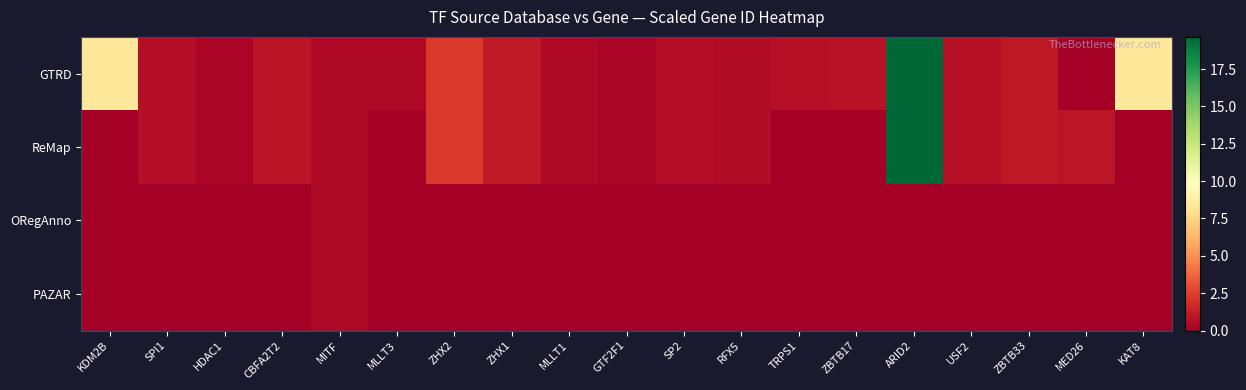

Reading right to left, transcribe all the data shown in this chart.

GTRD: KAT8=8.4	MED26=0.0	ZBTB33=1.0	USF2=0.7	ARID2=19.7	ZBTB17=0.8	TRPS1=0.7	RFX5=0.6	SP2=0.7	GTF2F1=0.3	MLLT1=0.4	ZHX1=1.1	ZHX2=2.3	MLLT3=0.4	MITF=0.4	CBFA2T2=0.9	HDAC1=0.3	SPI1=0.7	KDM2B=8.5
ReMap: KAT8=0.0	MED26=0.9	ZBTB33=1.0	USF2=0.7	ARID2=19.7	ZBTB17=0.0	TRPS1=0.0	RFX5=0.6	SP2=0.7	GTF2F1=0.3	MLLT1=0.4	ZHX1=1.1	ZHX2=2.3	MLLT3=0.0	MITF=0.4	CBFA2T2=0.9	HDAC1=0.3	SPI1=0.7	KDM2B=0.0
ORegAnno: KAT8=0.0	MED26=0.0	ZBTB33=0.0	USF2=0.0	ARID2=0.0	ZBTB17=0.0	TRPS1=0.0	RFX5=0.0	SP2=0.0	GTF2F1=0.0	MLLT1=0.0	ZHX1=0.0	ZHX2=0.0	MLLT3=0.0	MITF=0.4	CBFA2T2=0.0	HDAC1=0.0	SPI1=0.0	KDM2B=0.0
PAZAR: KAT8=0.0	MED26=0.0	ZBTB33=0.0	USF2=0.0	ARID2=0.0	ZBTB17=0.0	TRPS1=0.0	RFX5=0.0	SP2=0.0	GTF2F1=0.0	MLLT1=0.0	ZHX1=0.0	ZHX2=0.0	MLLT3=0.0	MITF=0.4	CBFA2T2=0.0	HDAC1=0.0	SPI1=0.0	KDM2B=0.0